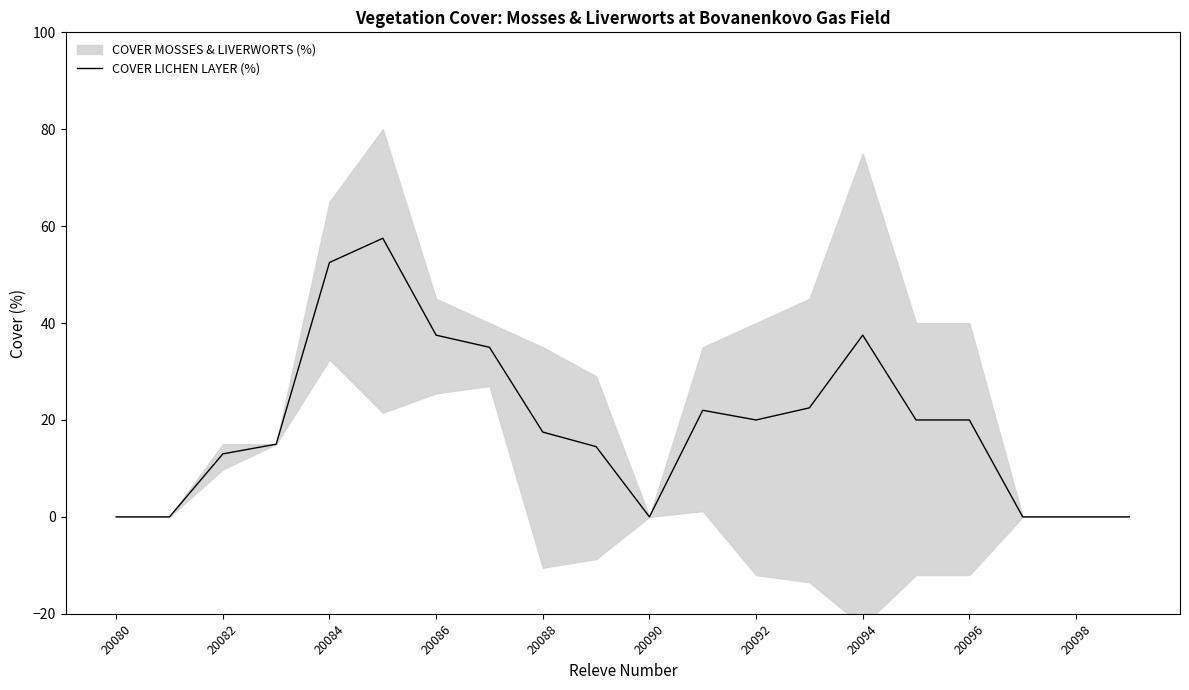

The value of COVER LICHEN LAYER (%) at 20096 is 5.3. True or false?

False